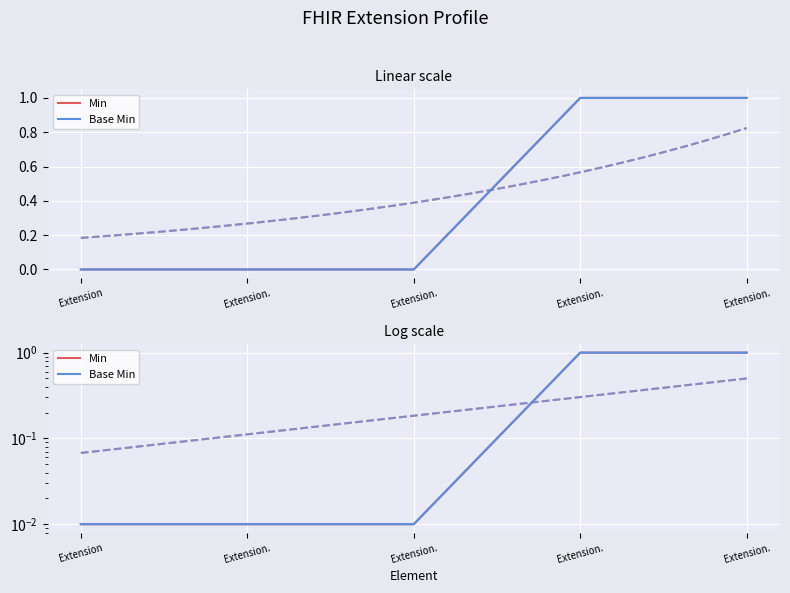

What is the sum of all Base Min values?

2.0